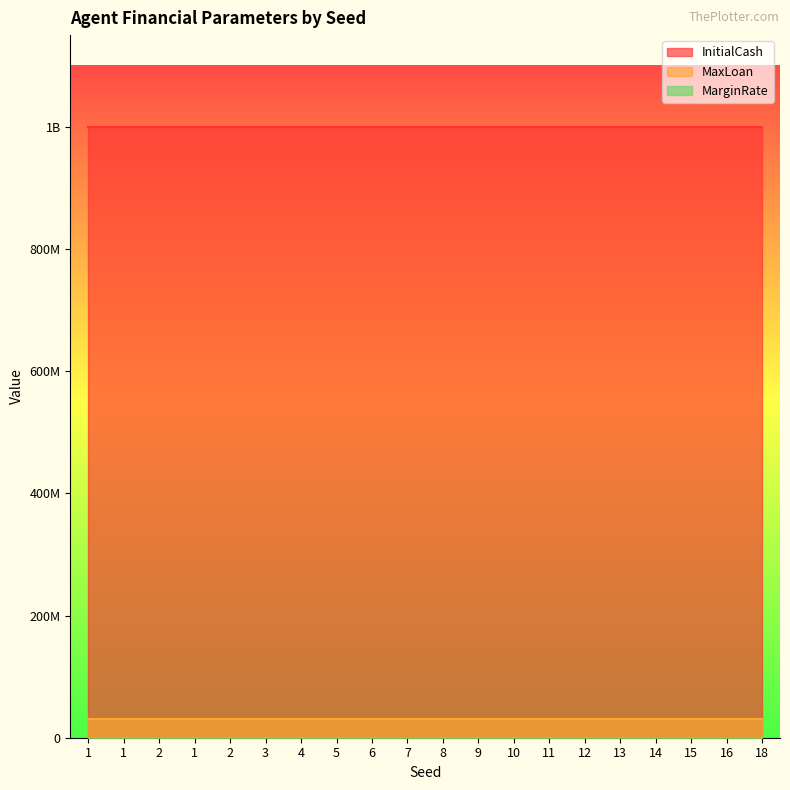

Reading left to right, list all the values displayed in this chart.

InitialCash: 1=1000000000	1=1000000000	2=1000000000	1=1000000000	2=1000000000	3=1000000000	4=1000000000	5=1000000000	6=1000000000	7=1000000000	8=1000000000	9=1000000000	10=1000000000	11=1000000000	12=1000000000	13=1000000000	14=1000000000	15=1000000000	16=1000000000	18=1000000000
MaxLoan: 1=30000000	1=30000000	2=30000000	1=30000000	2=30000000	3=30000000	4=30000000	5=30000000	6=30000000	7=30000000	8=30000000	9=30000000	10=30000000	11=30000000	12=30000000	13=30000000	14=30000000	15=30000000	16=30000000	18=30000000
MarginRate: 1=300000	1=300000	2=300000	1=300000	2=300000	3=300000	4=300000	5=300000	6=300000	7=300000	8=300000	9=300000	10=300000	11=300000	12=300000	13=300000	14=300000	15=300000	16=300000	18=300000